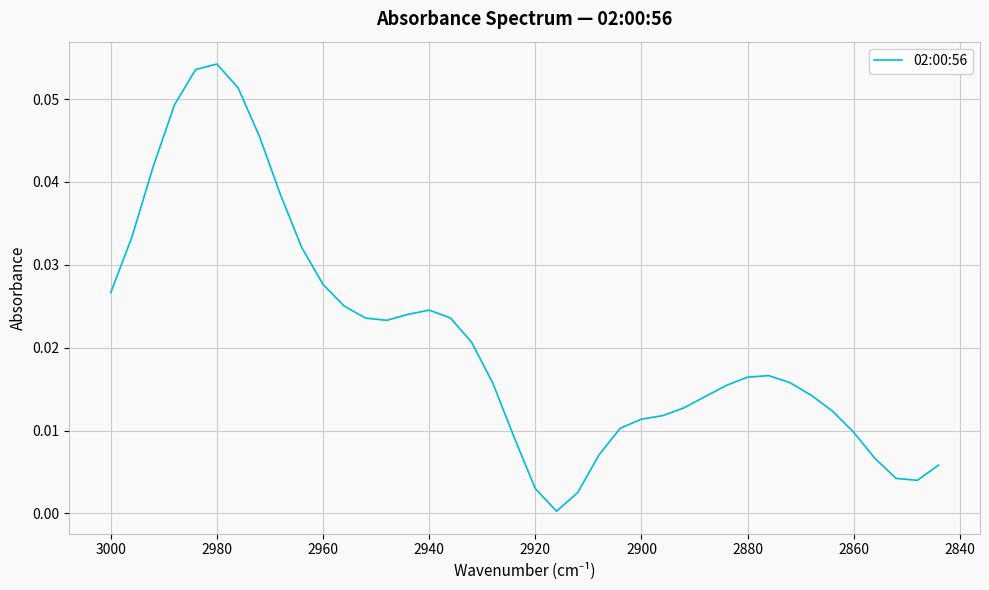

How many lines are shown in the chart?

1